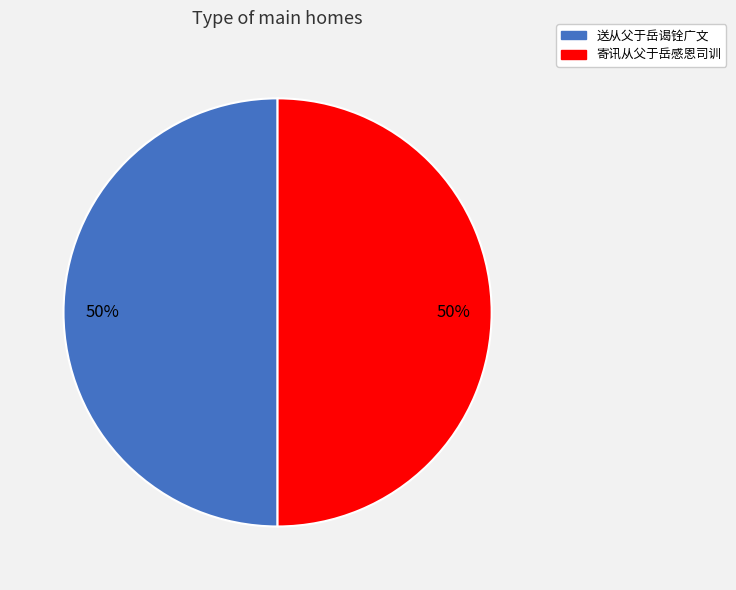

The 寄讯从父于岳感恩司训 slice represents 50% of the pie. True or false?

True